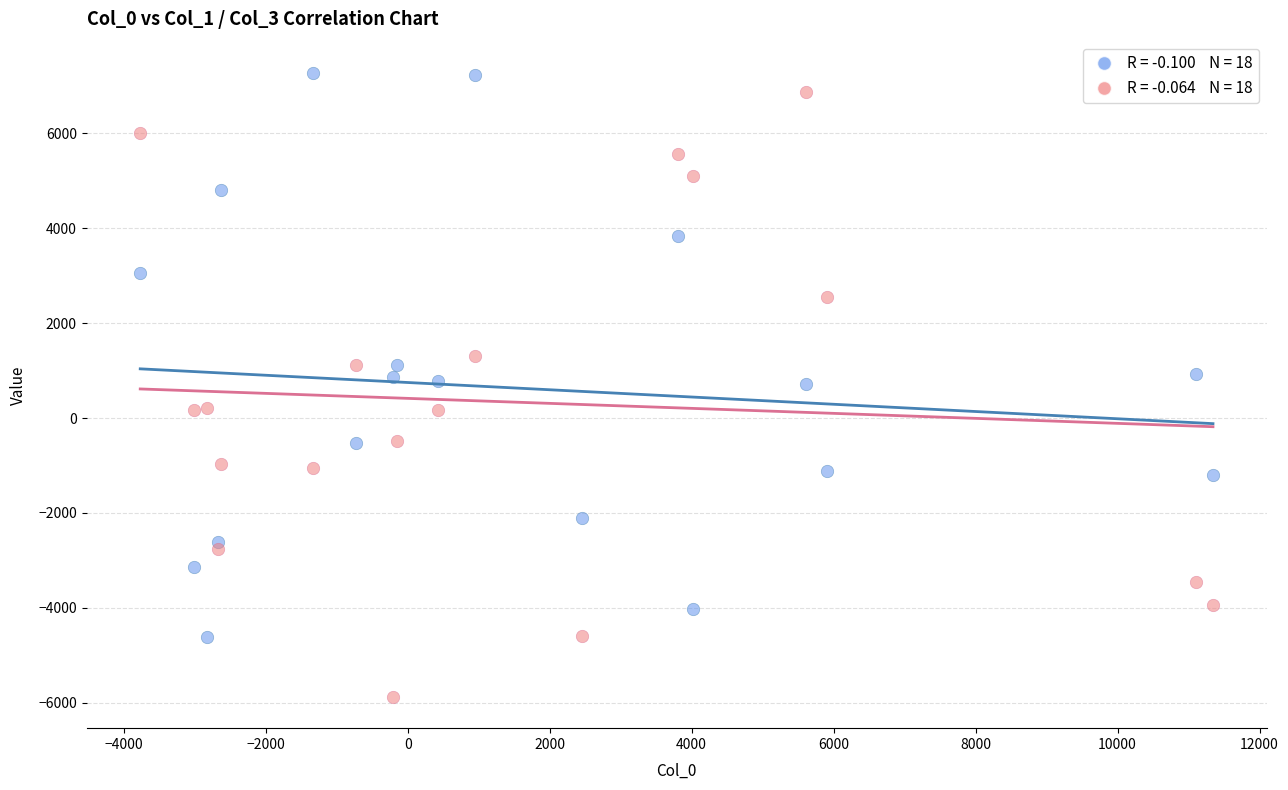

Across all data points, what is the range of Y values (max minus min)?

13142.3